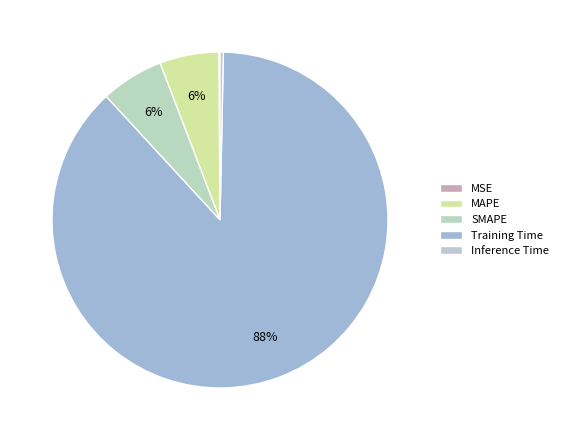

Is the sum of MAPE and Training Time greater than half?

Yes